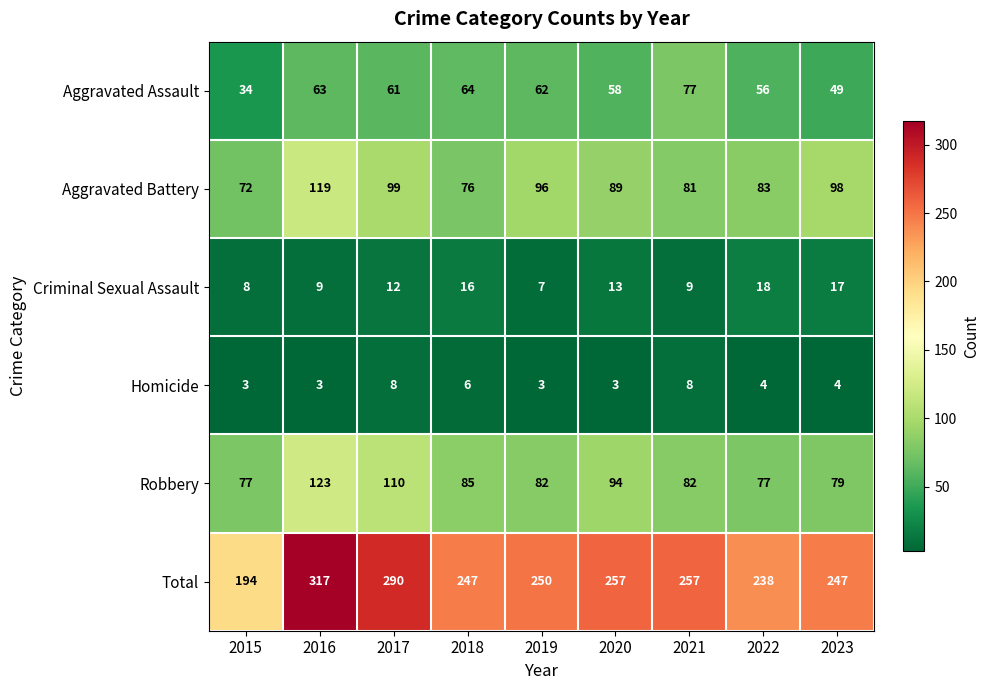

At which label does Total first exceed 250?

2016